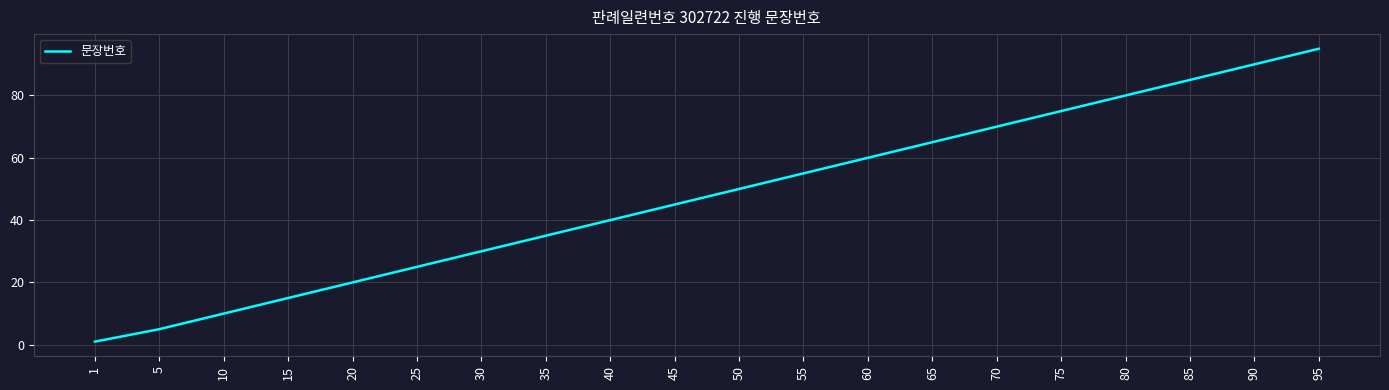

What is the sum of all values?

951